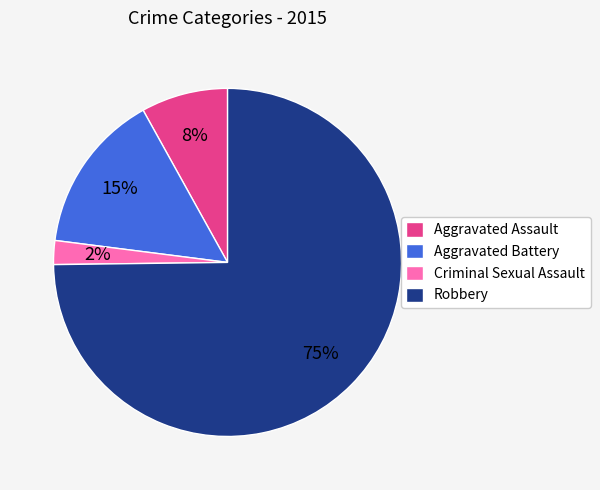

Is it true that Aggravated Battery is 26% of the pie?

False